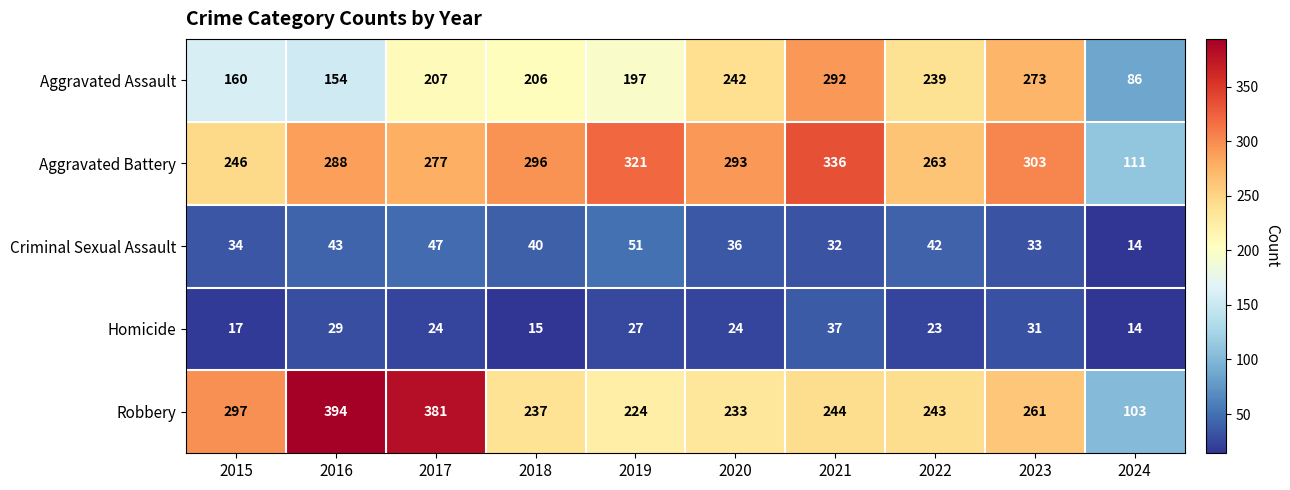

What is the average value of the Aggravated Assault series?

206